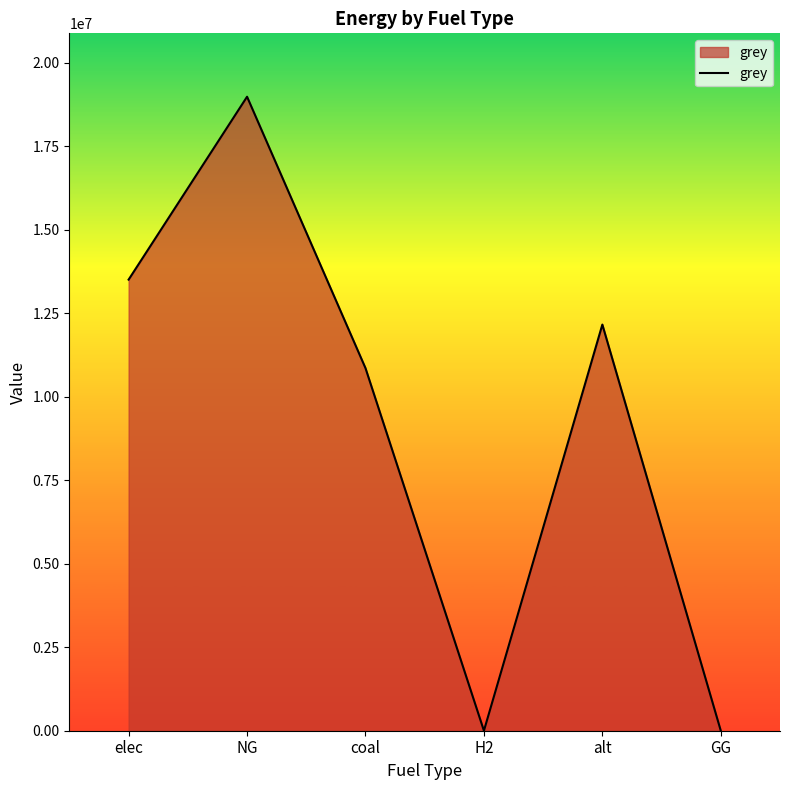

What is the difference between the maximum and minimum values?

18976077.7